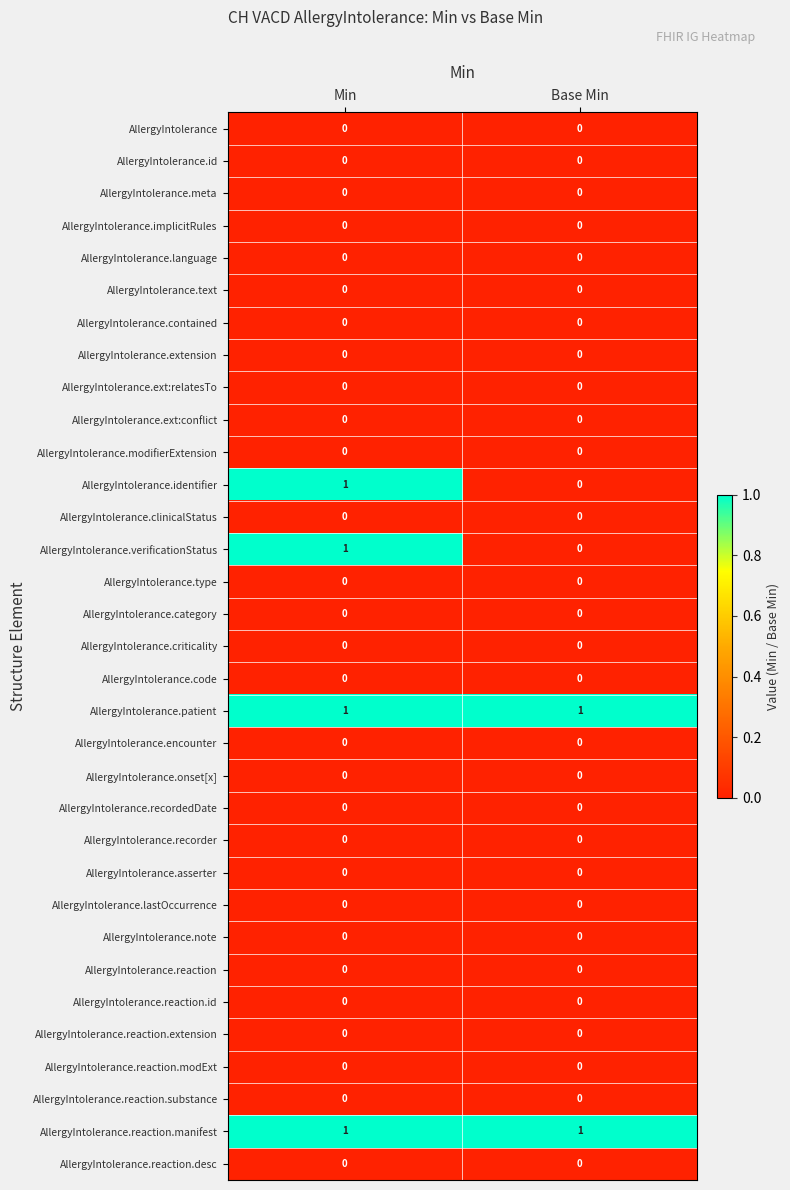

Rank the categories by AllergyIntolerance.verificationStatus value from highest to lowest.

Min, Base Min